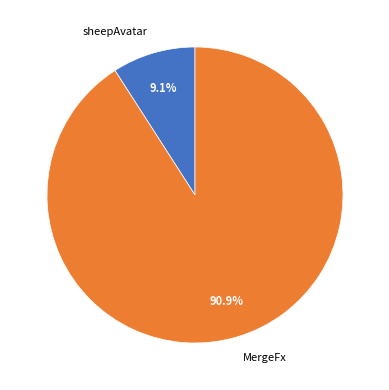

Does MergeFx represent more than half of the total?

Yes